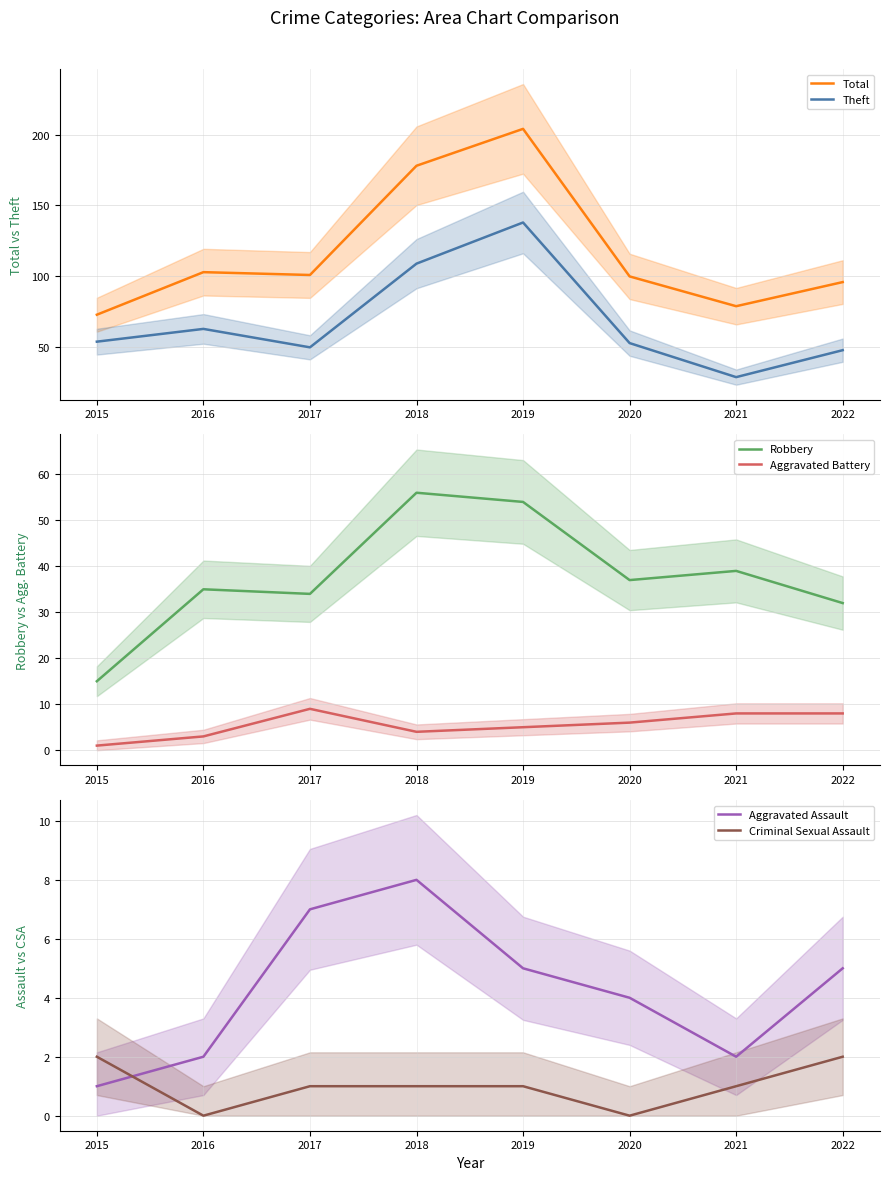

At how many categories does at least one series exceed 162?

2